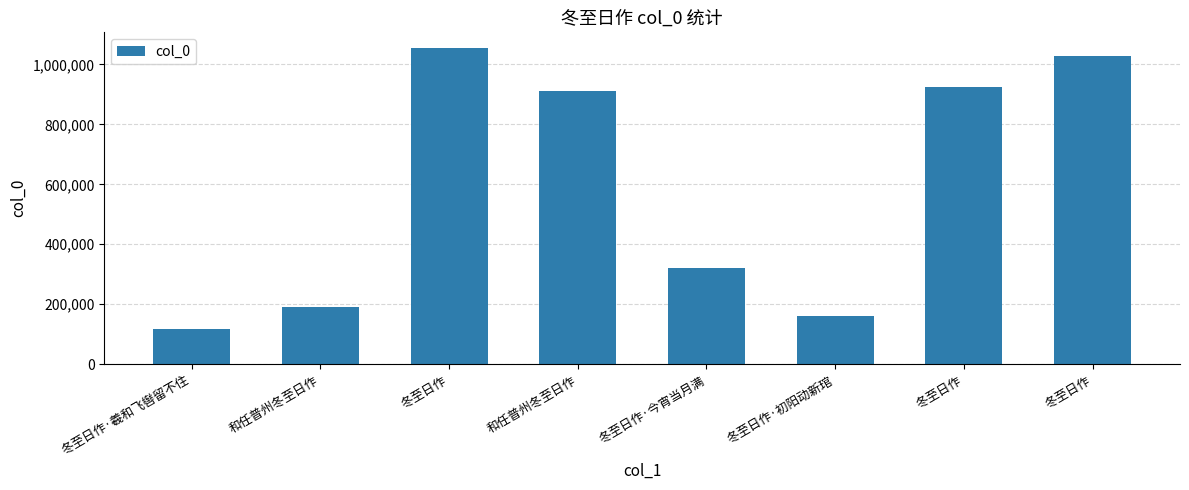

What is the difference between the values at 冬至日作·今宵当月满 and 冬至日作·初阳动新琯?

160562